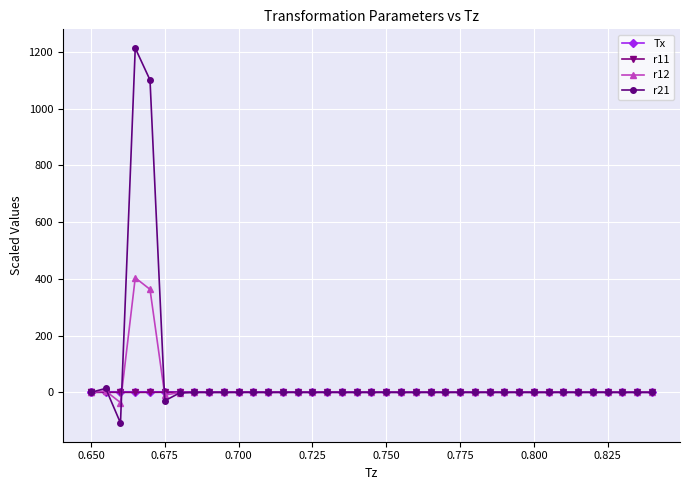

Which series has the largest total across all categories?

r21